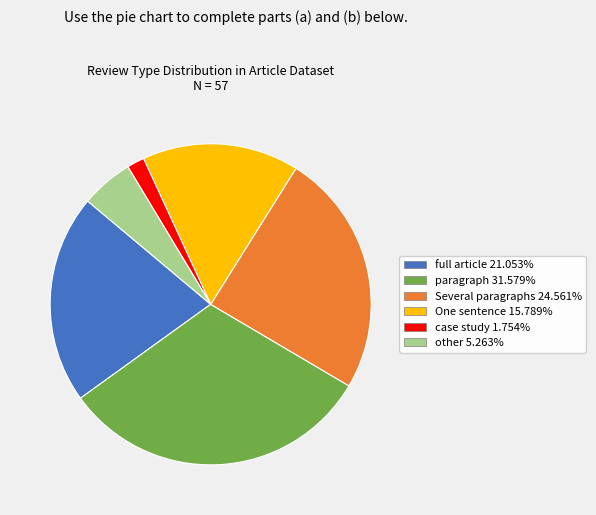

Rank the categories by value from highest to lowest.

paragraph, Several paragraphs, full article, One sentence, other, case study